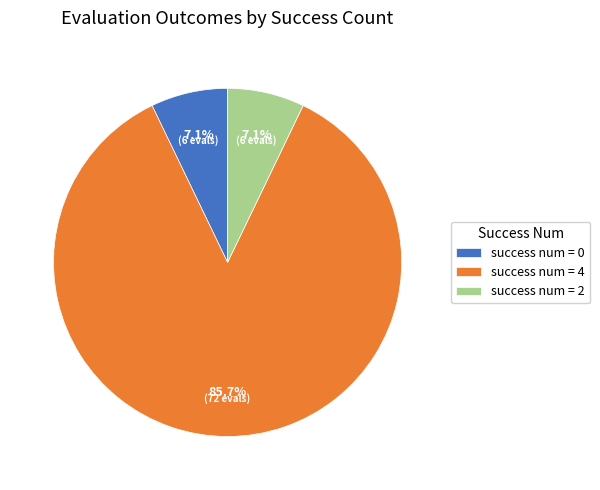

The success num = 2 slice represents 1% of the pie. True or false?

False